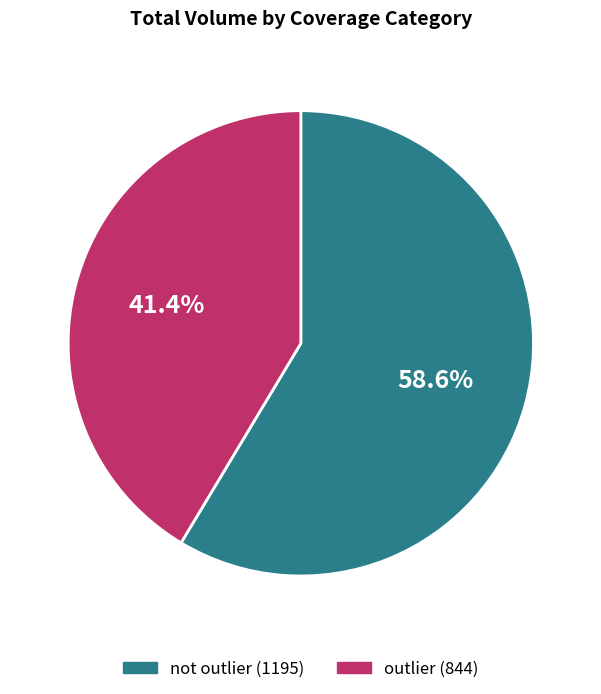

What is the ratio of the value at outlier to the value at not outlier?

0.7